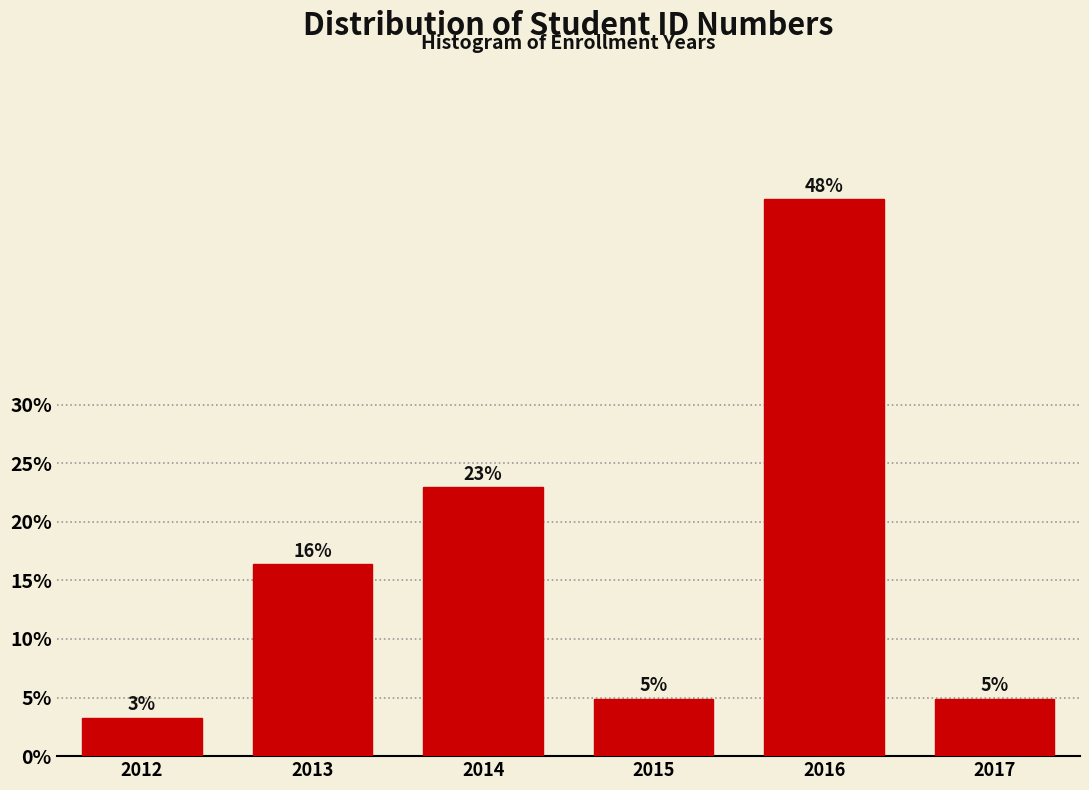

Are the bars horizontal?

No